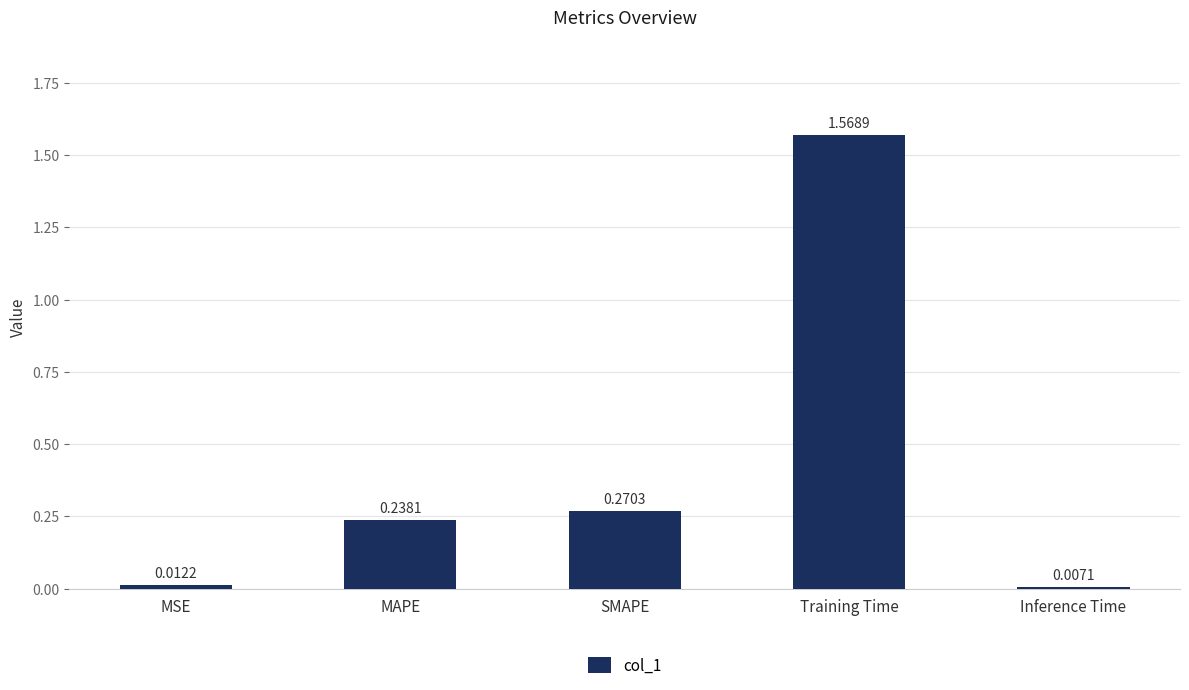

What position from the right is SMAPE?

3